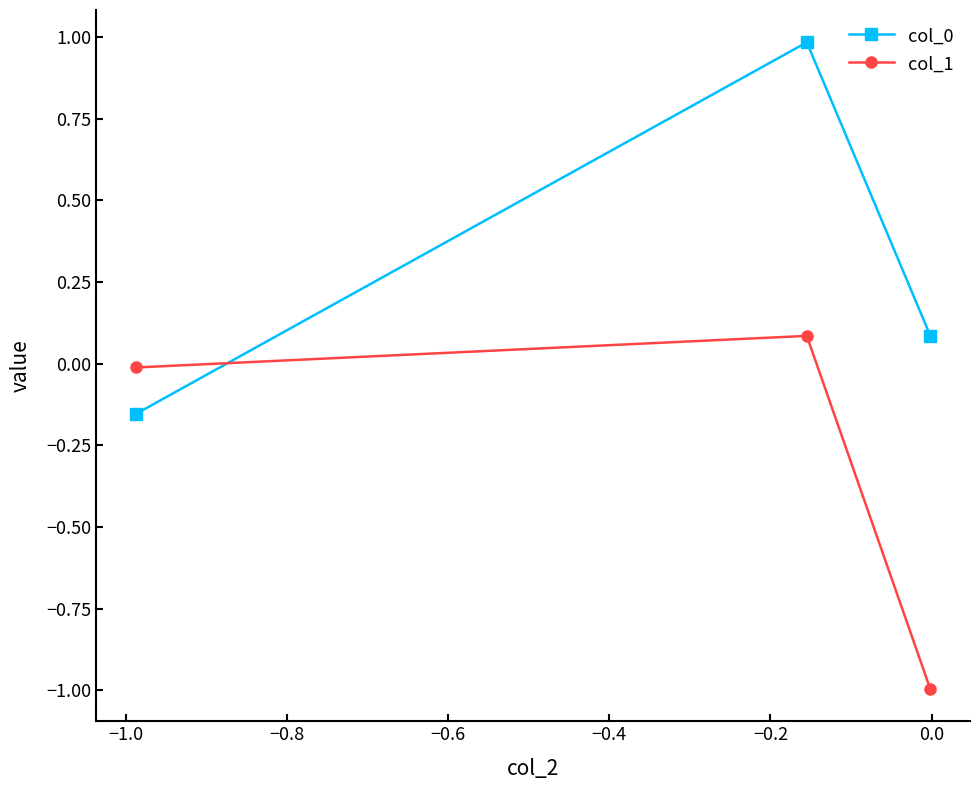

What is the average value of the col_1 series?

-0.3